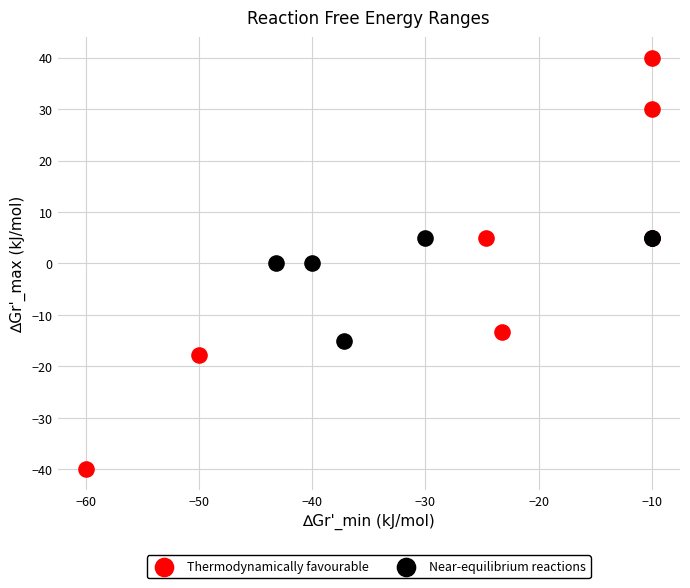

Which series has the widest spread of Y values?

Thermodynamically favourable